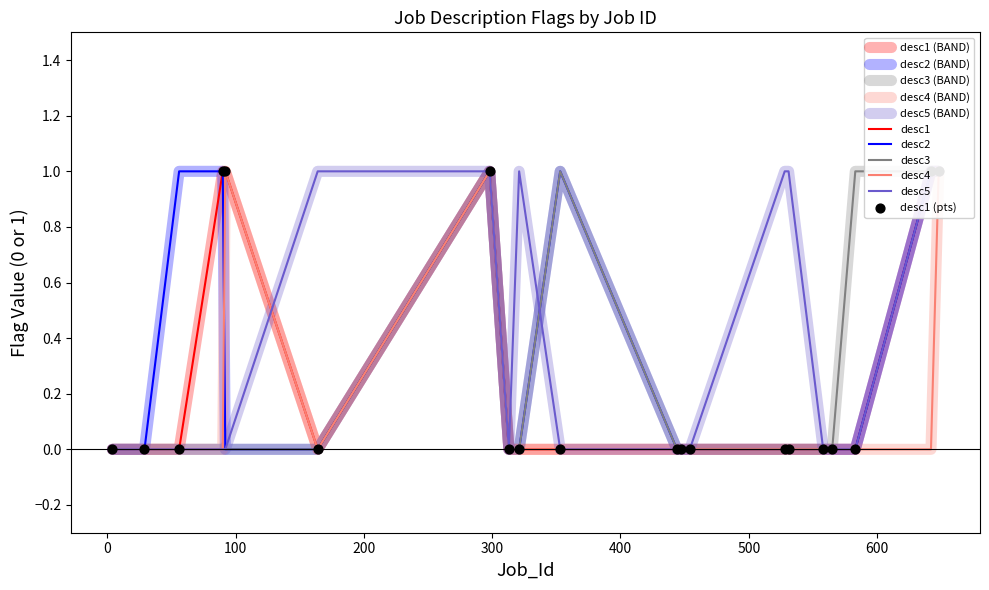

Is the value of desc4 at 164 greater than the value of desc3 at 4?

No